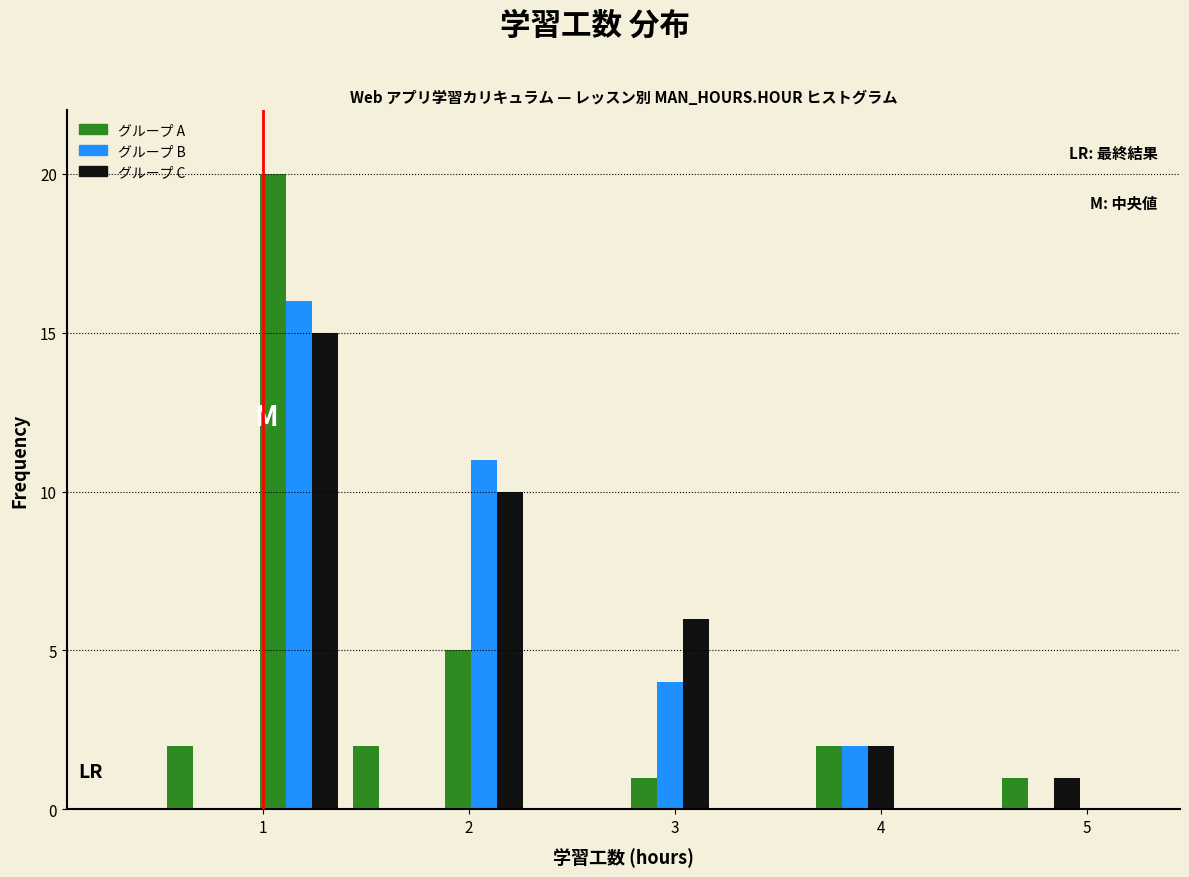

In the グループ B series, which range on the x-axis has the tallest bar?

0.95 to 1.40